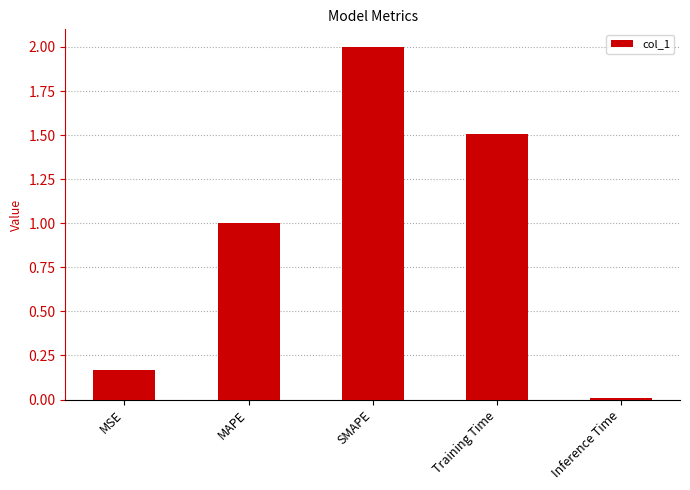

What is the label of the 5th bar from the right?

MSE